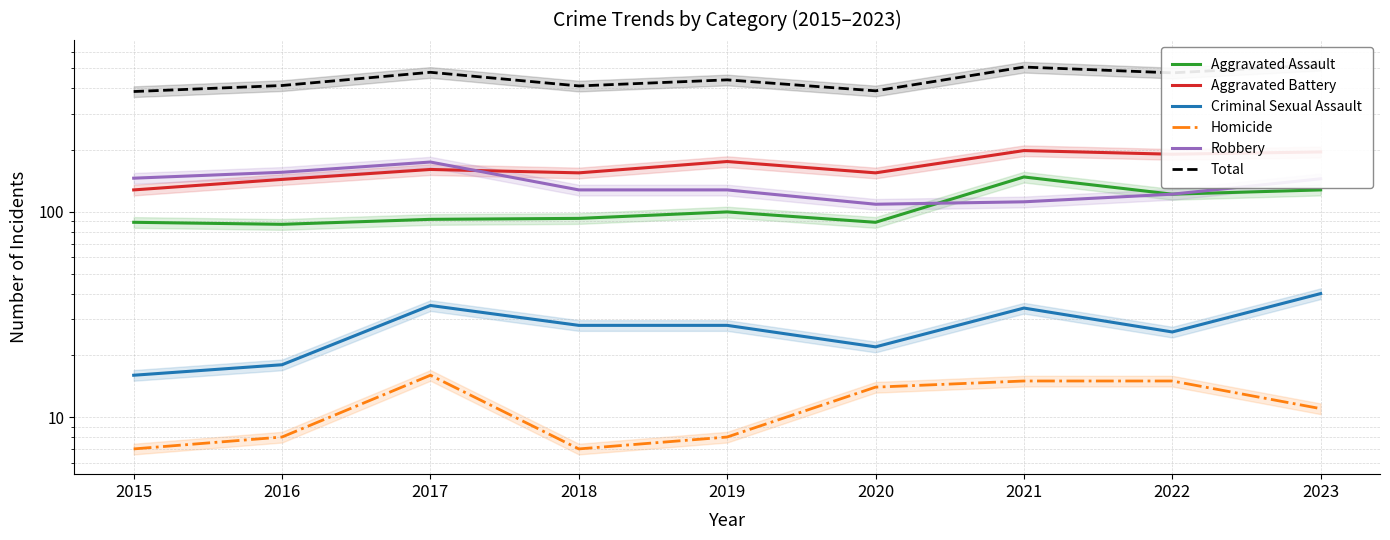

Which series has the widest spread of values?

Total